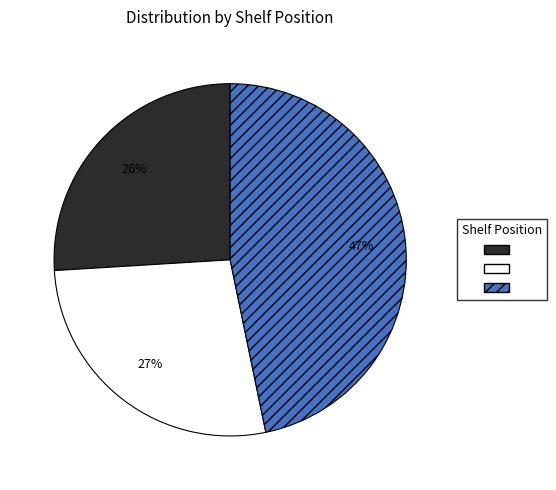

To the nearest percent, what is the average slice percentage?

33%